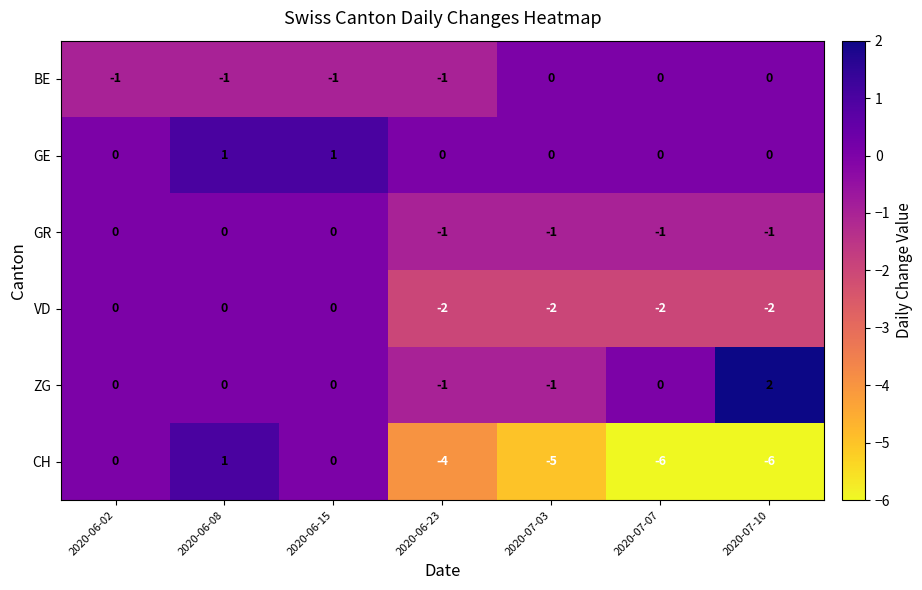

What is the sum of all GR values?

-4